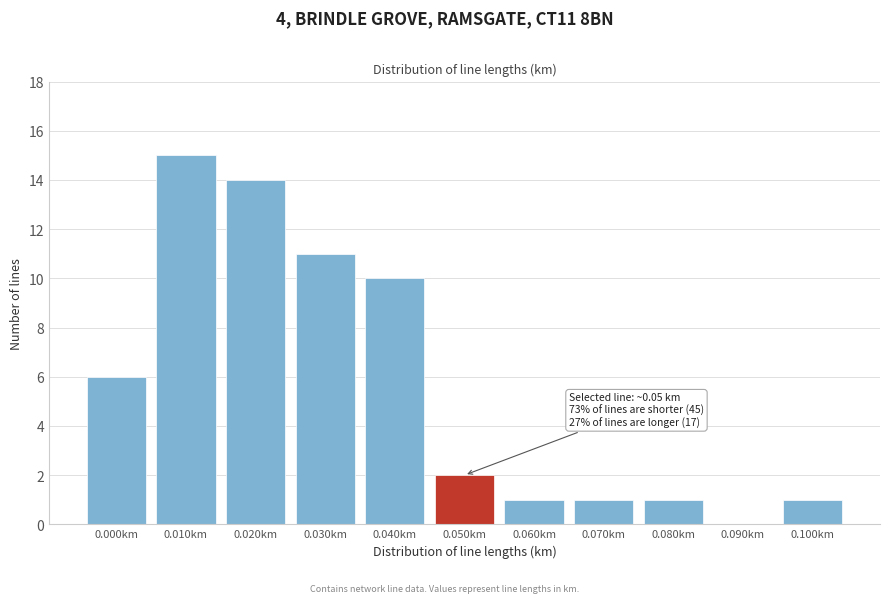

Reading left to right, transcribe all the data shown in this chart.

0.000km=6	0.010km=15	0.020km=14	0.030km=11	0.040km=10	0.050km=2	0.060km=1	0.070km=1	0.080km=1	0.090km=0	0.100km=1